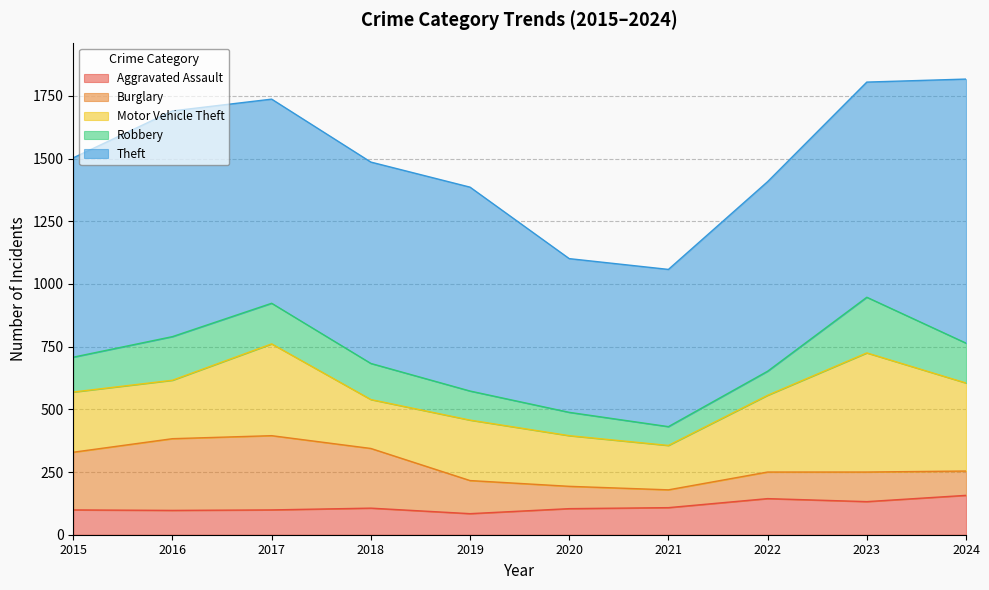

Between 2015 and 2020, which is larger?

2020